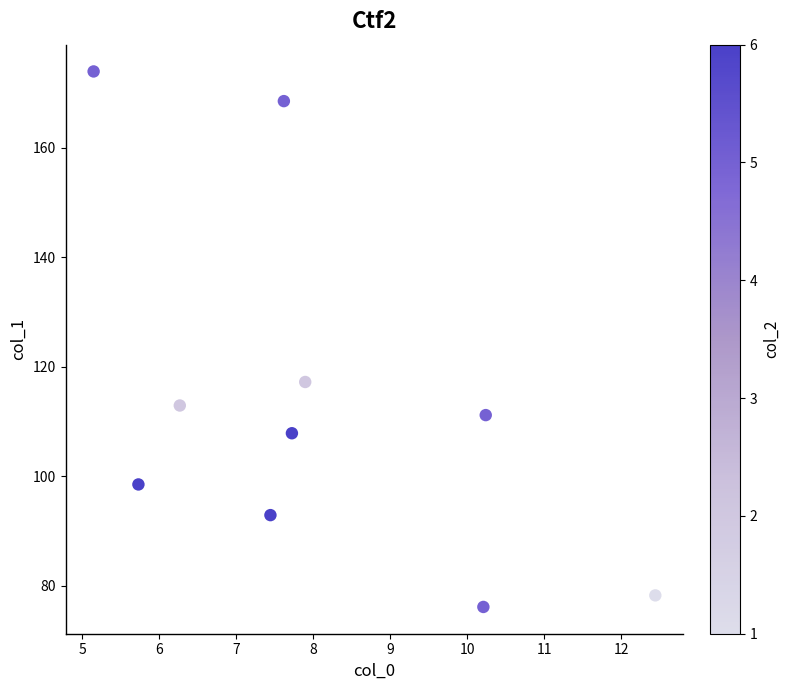

What is the average Y value?

113.7